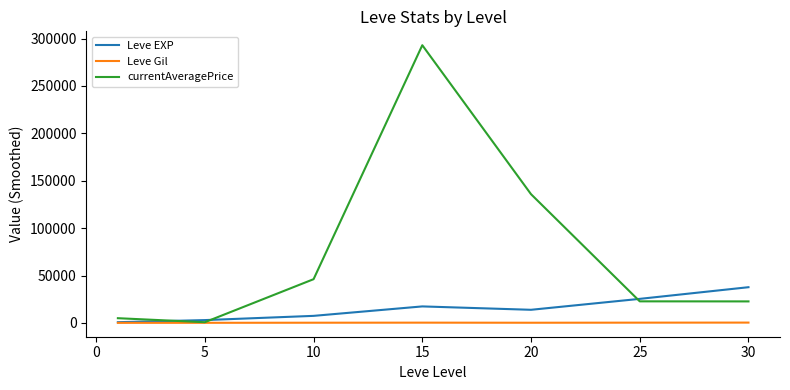

Which series has the largest total across all categories?

currentAveragePrice